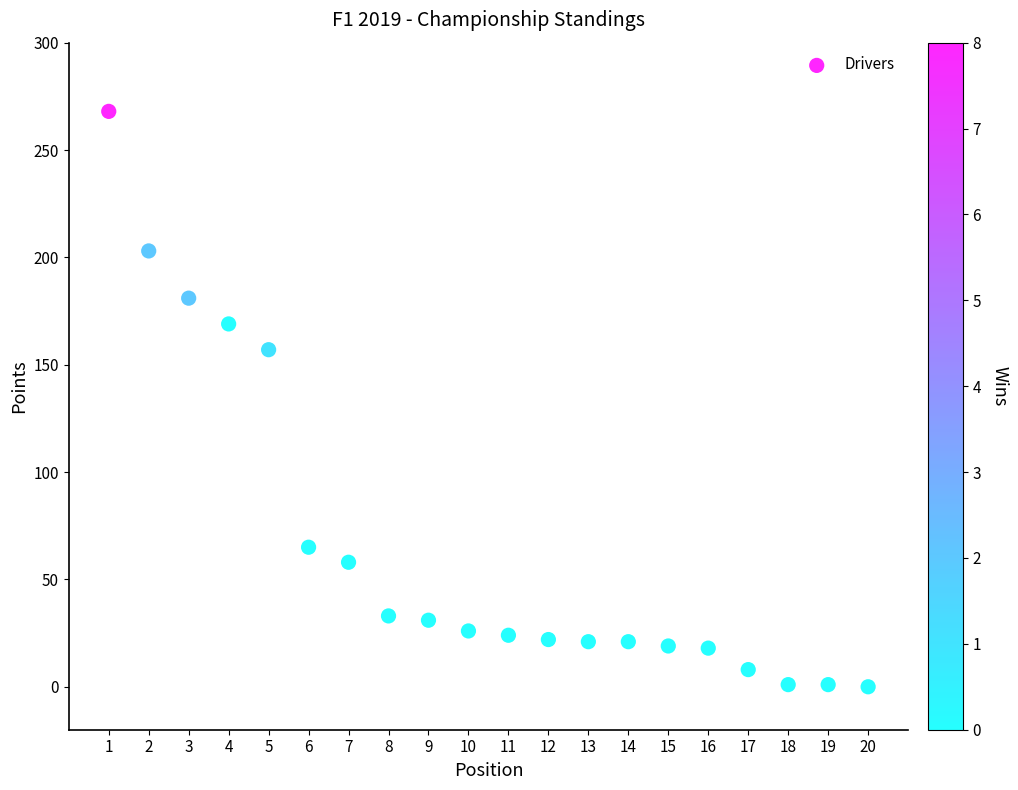

What Y value in the scatter plot is closest to 134?

157